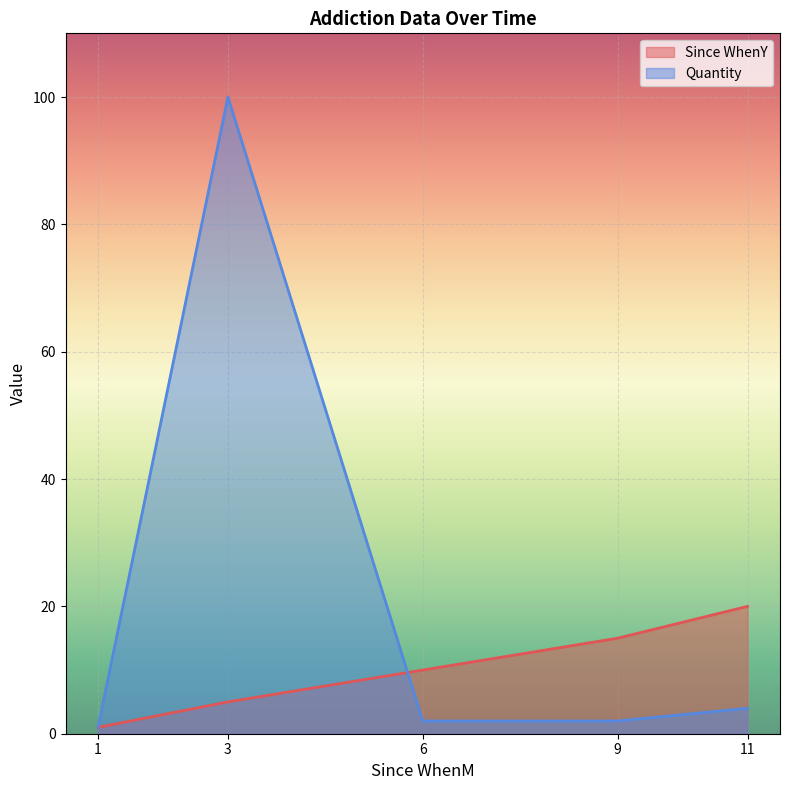

What is the greatest value displayed?

100